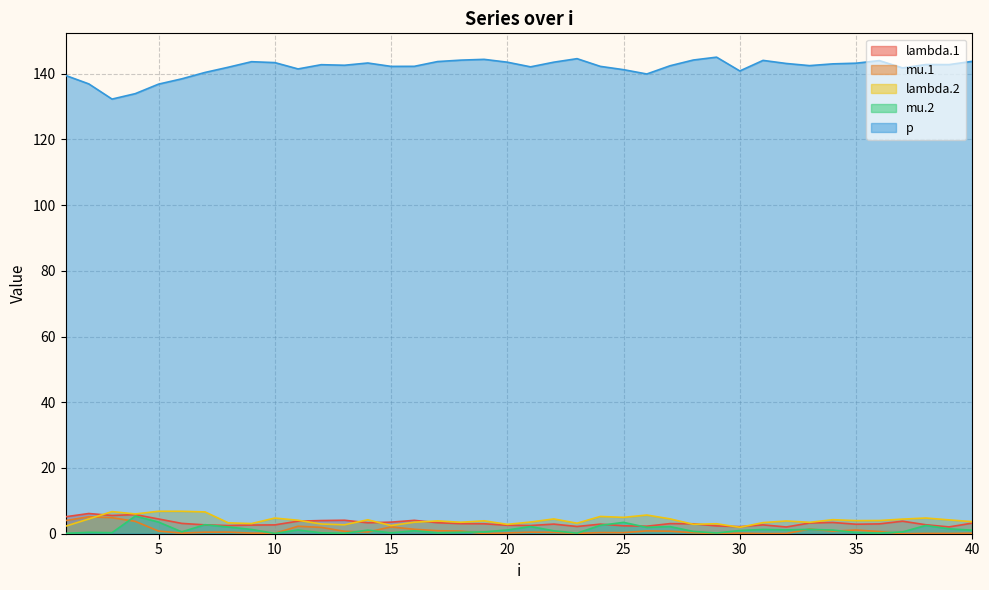

What are all the series names shown in the legend?

lambda.1, mu.1, lambda.2, mu.2, p